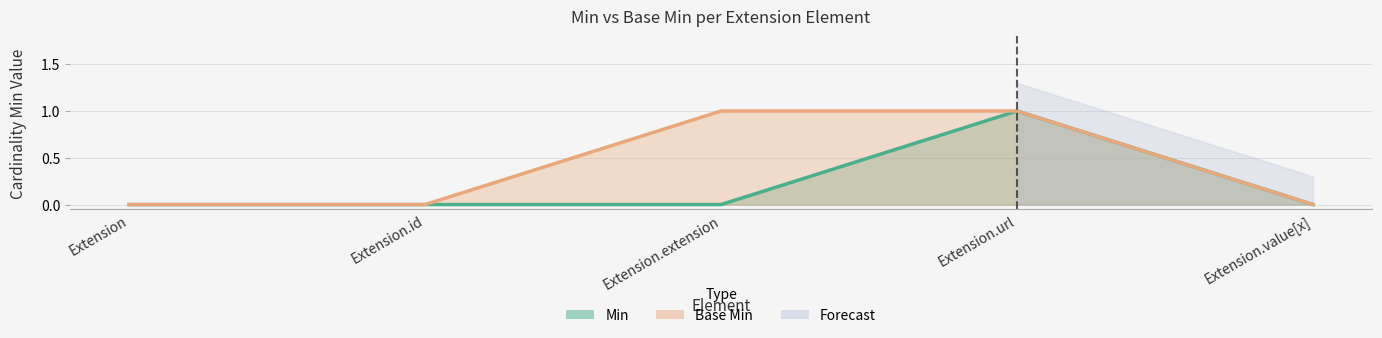

At how many categories does at least one series exceed 0?

2